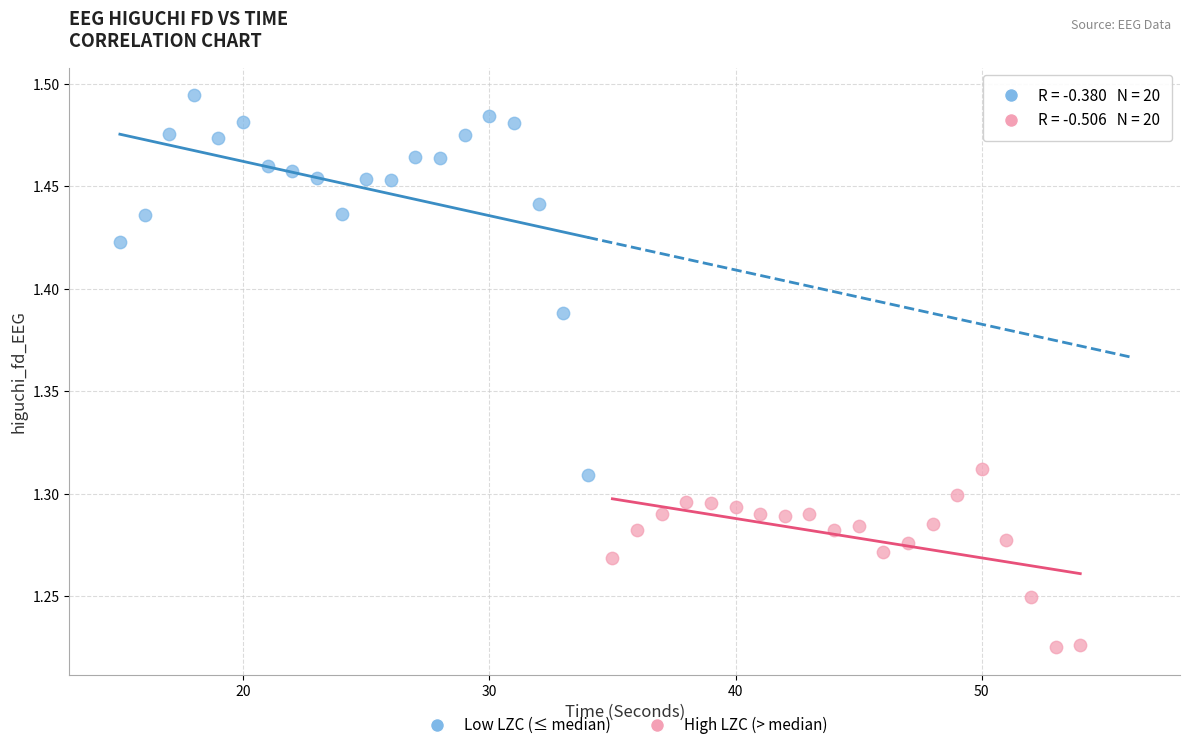

Which series has the widest spread of Y values?

Low LZC (≤ median)